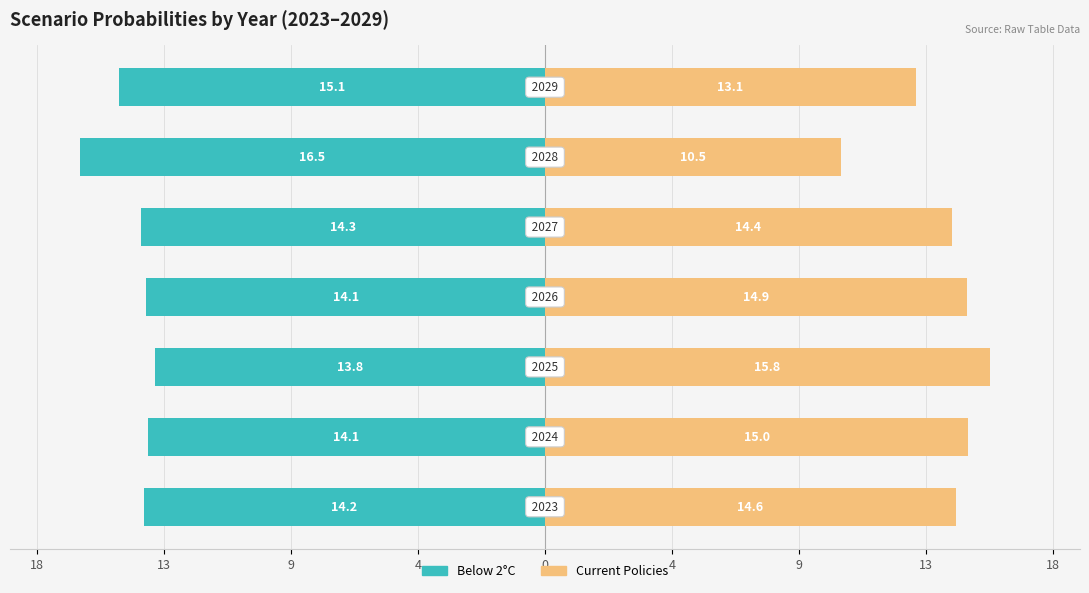

What is the lowest value of the Below 2°C series?

-16.5